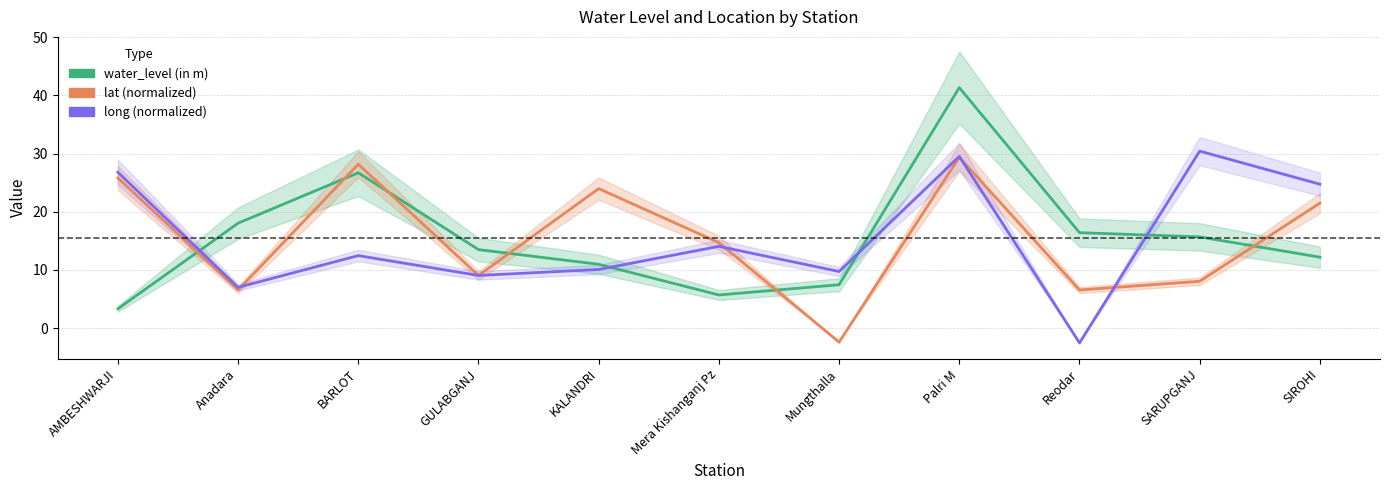

At how many categories does at least one series exceed 9?

11